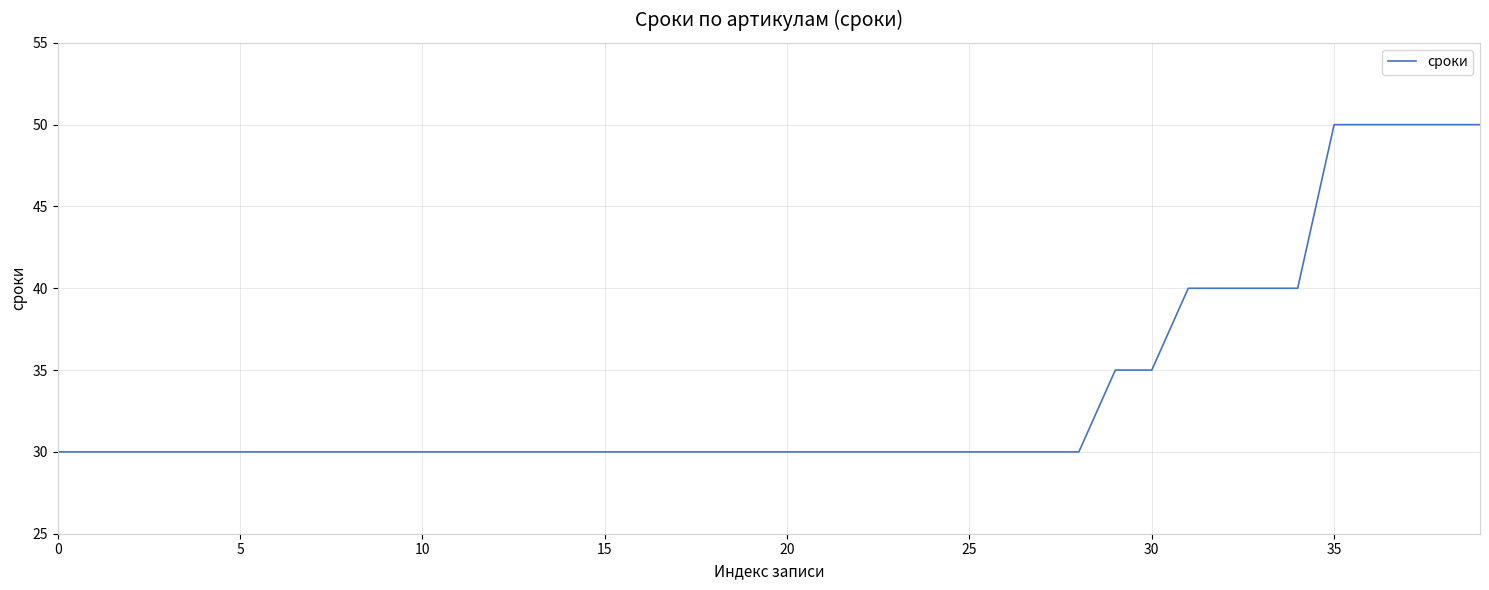

What is the difference between the maximum and minimum values?

20